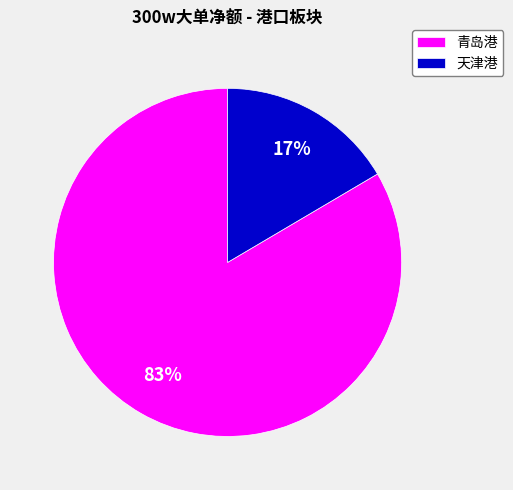

What is the smallest slice in the pie chart?

天津港